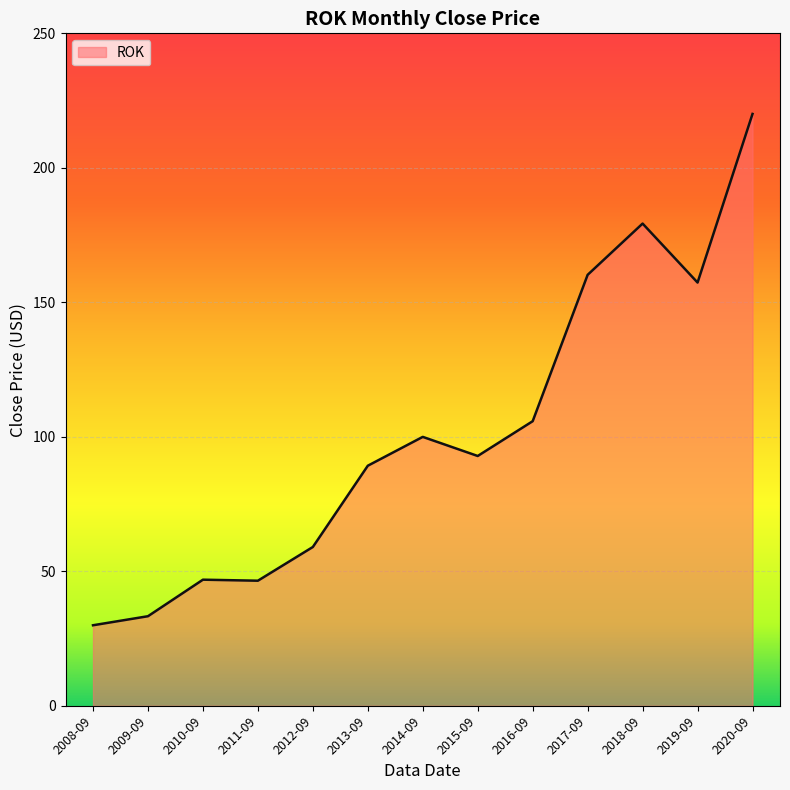

Where is the data nearest to the value 124?

2016-09